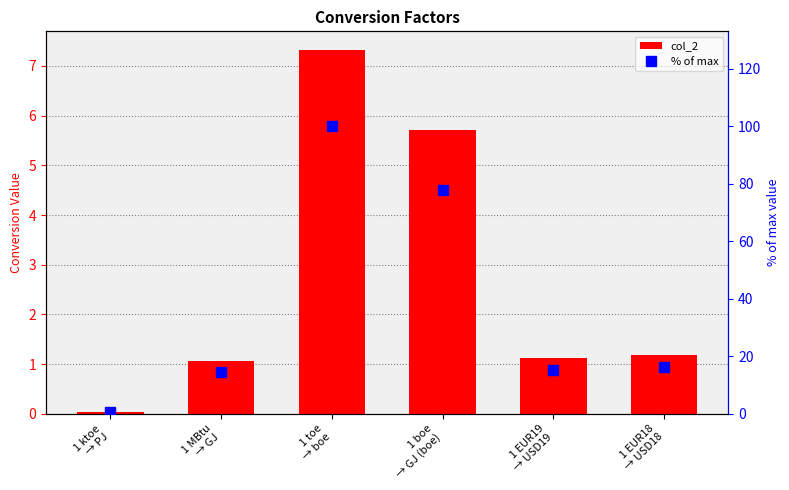

List the series in order of their peak value, lowest first.

col_2, % of max